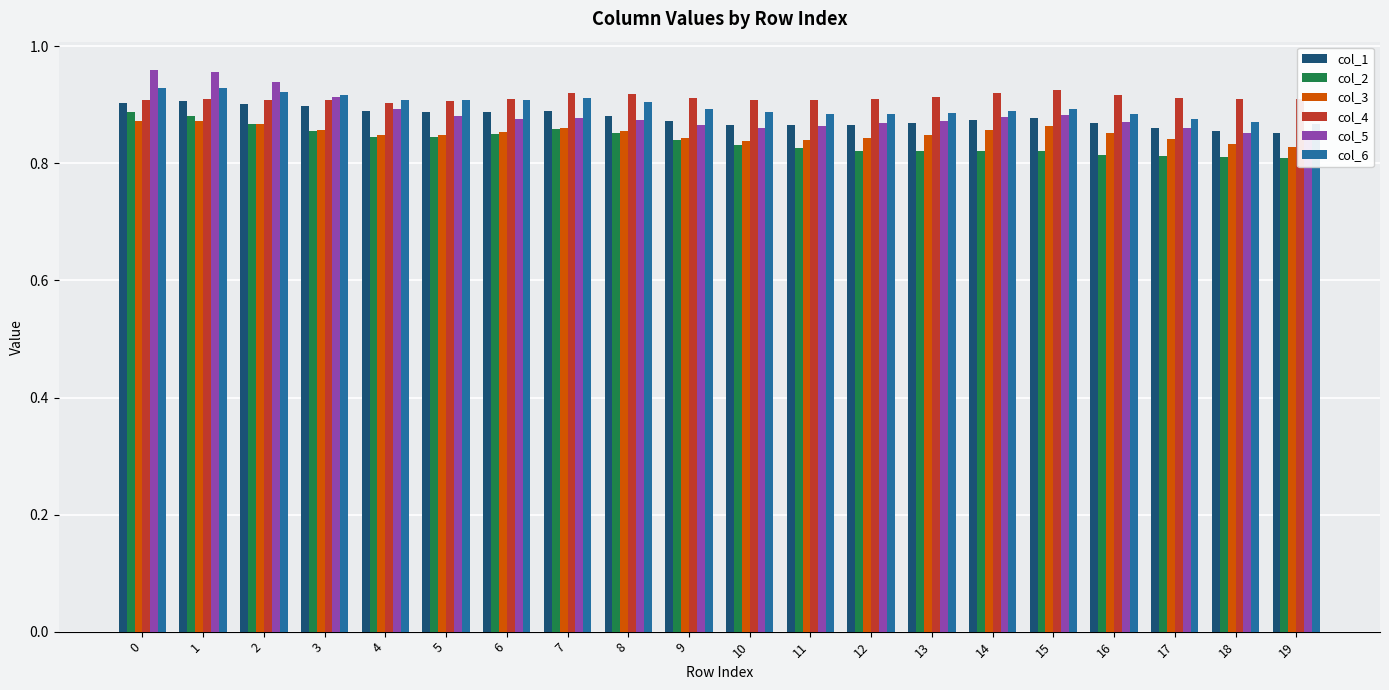

The value of col_1 at 19 is 0.9. True or false?

True